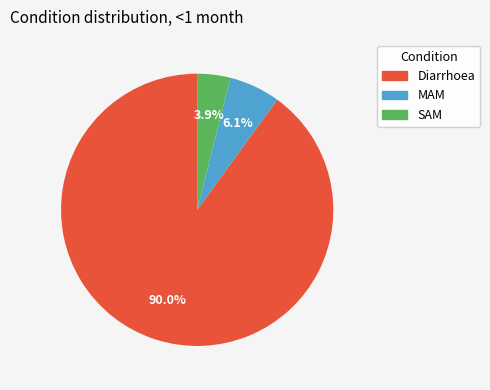

Count the number of slices in the pie.

3